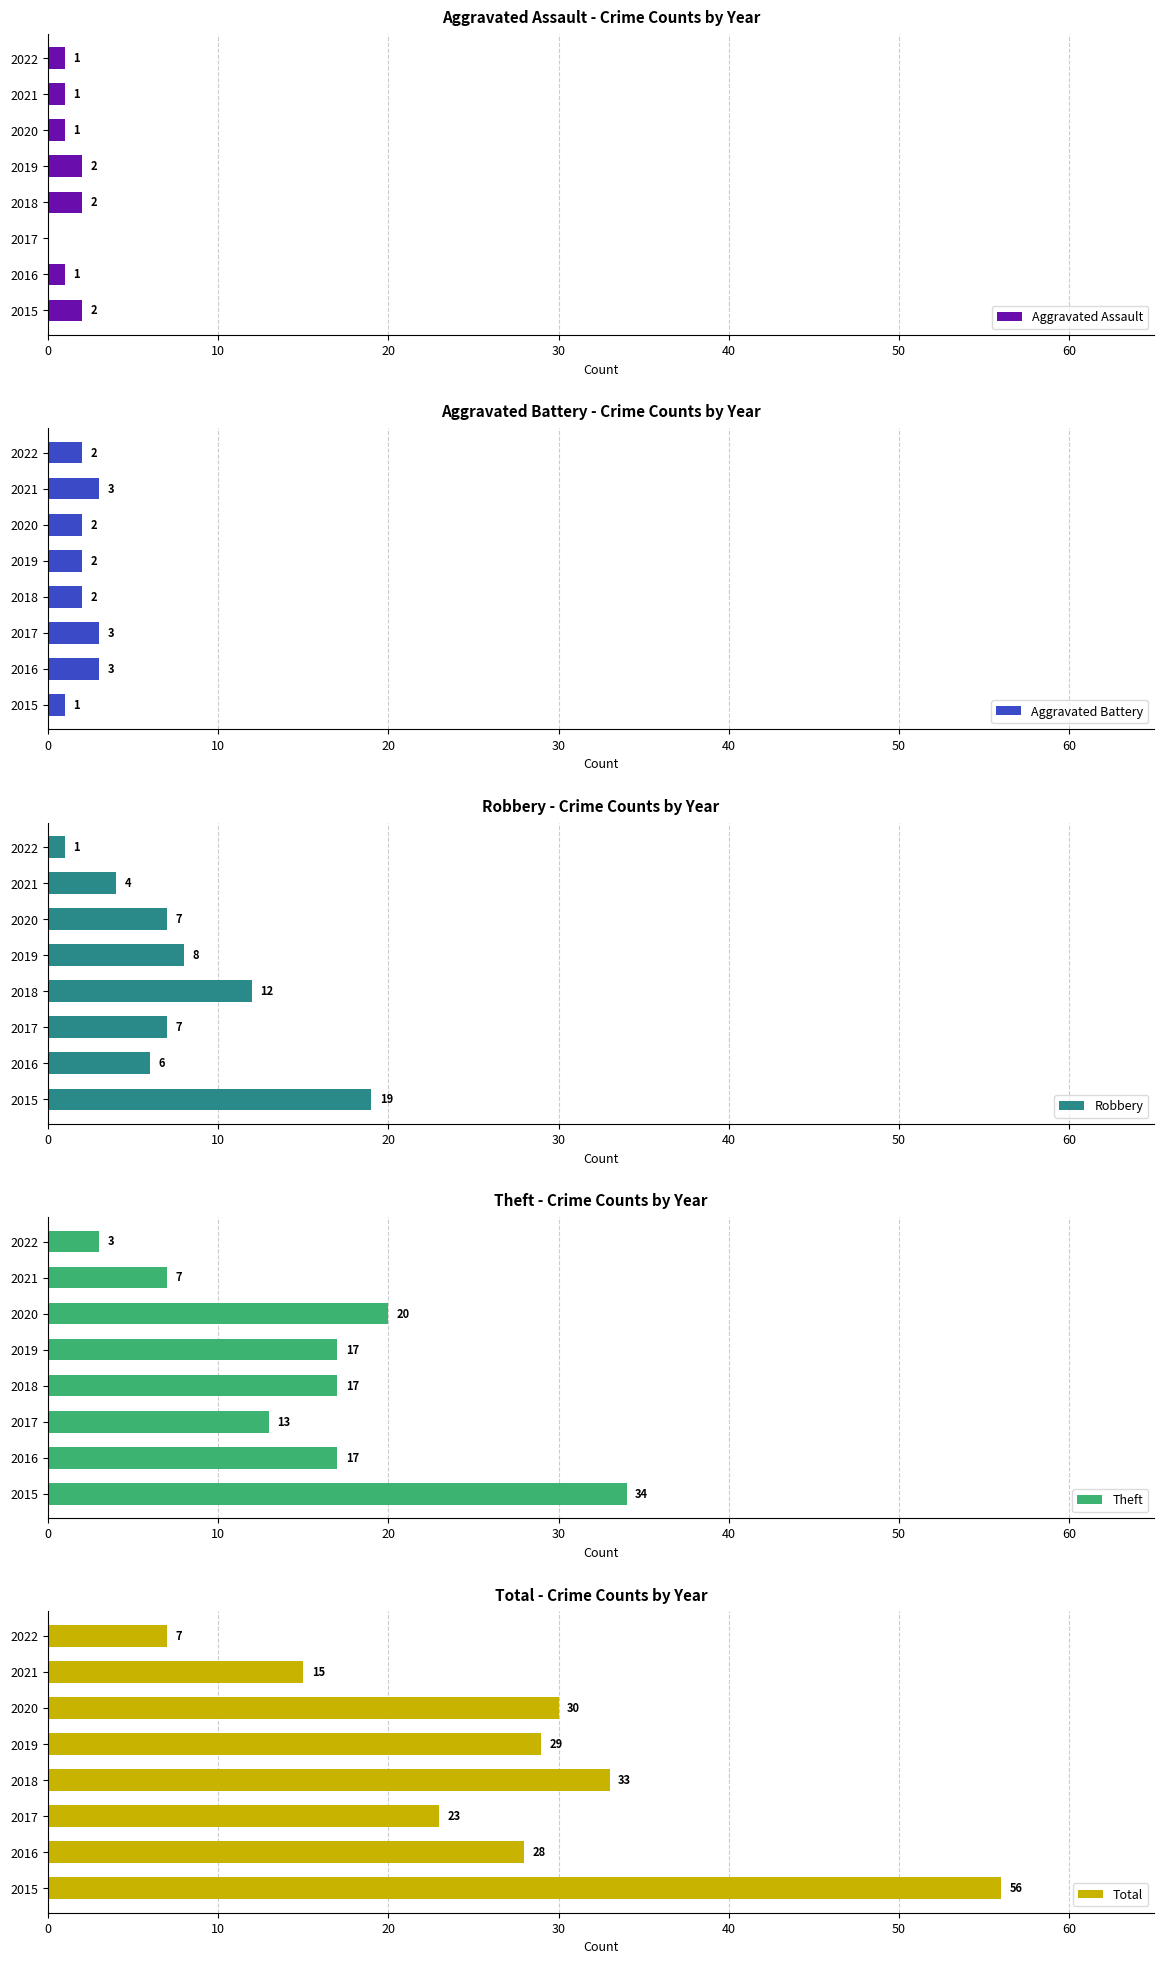

Is it true that Aggravated Assault equals 1 at 2021?

True